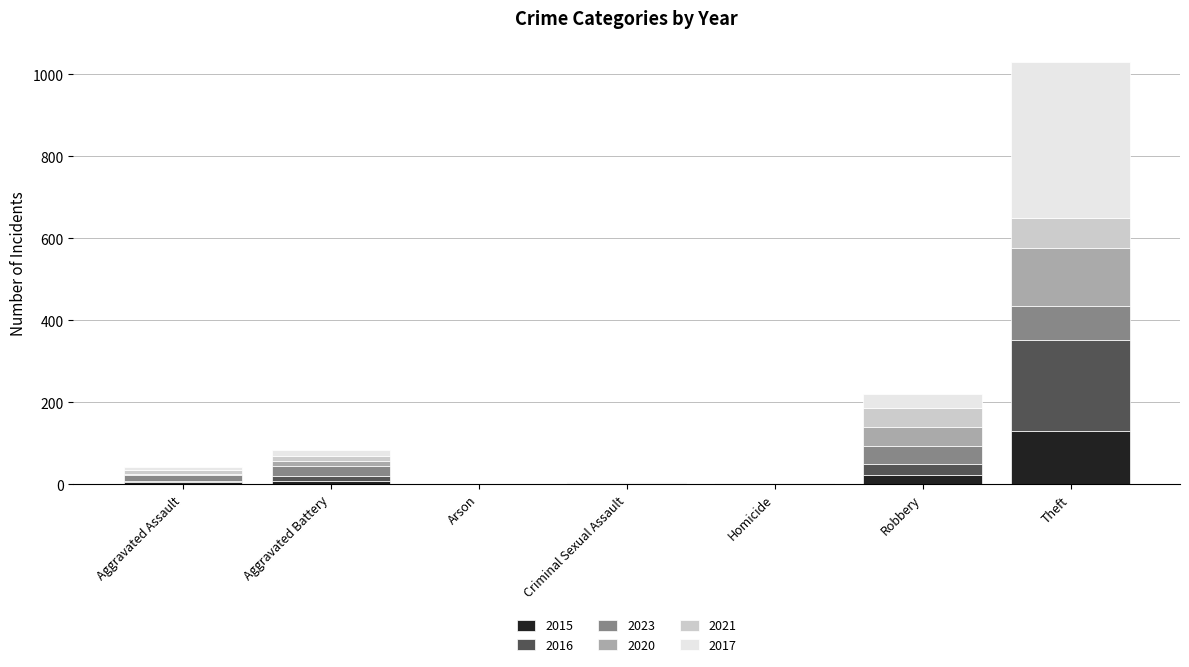

What is the highest value of the 2015 series?

131